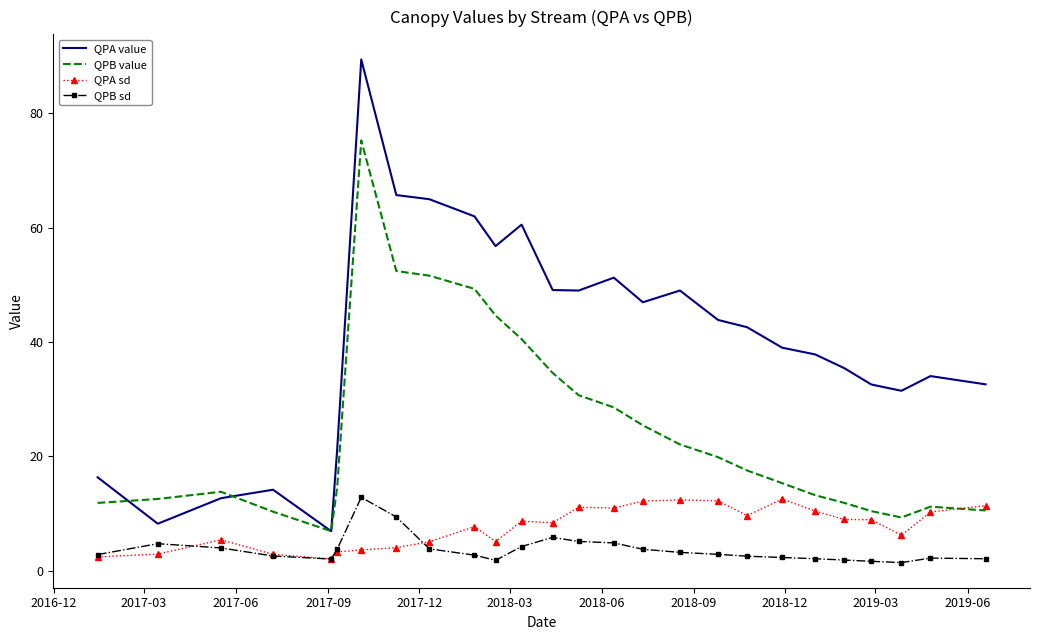

True or false: QPB value and QPB sd cross at least once.

False